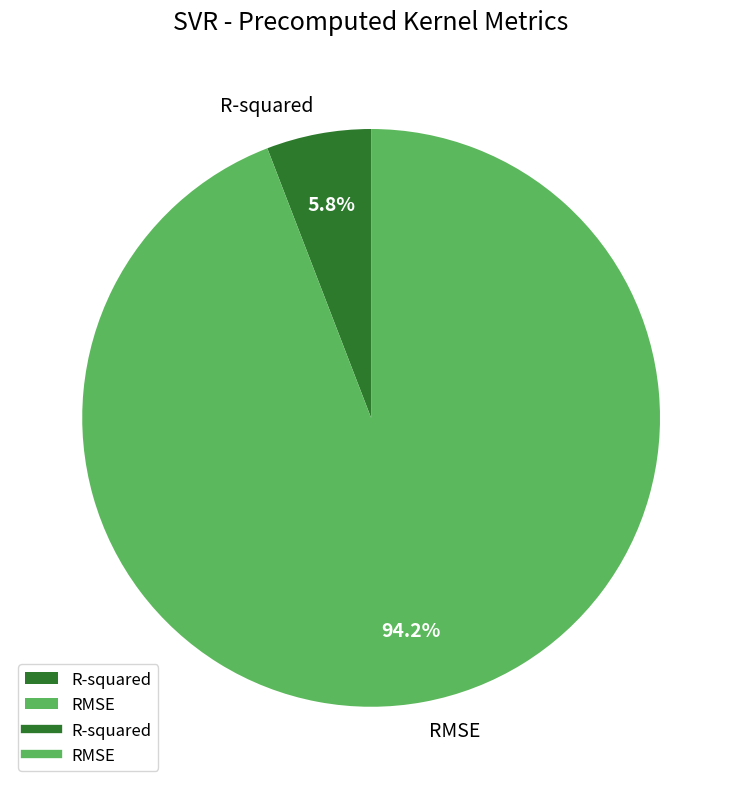

Rank the categories by value from highest to lowest.

RMSE, R-squared